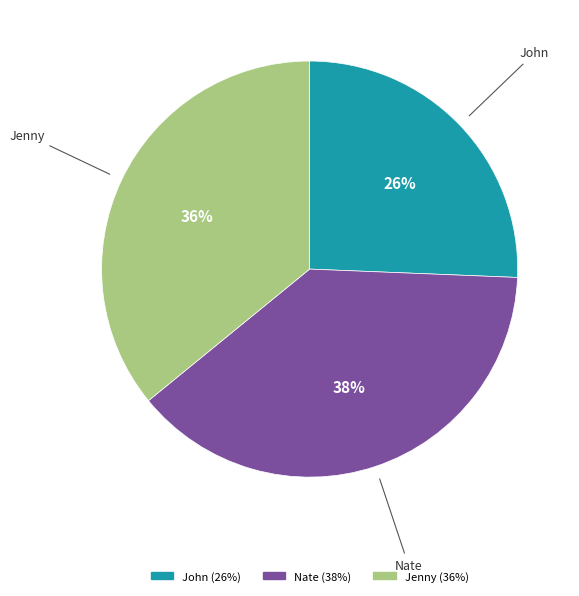

Combined, do Jenny and John account for over 50%?

Yes